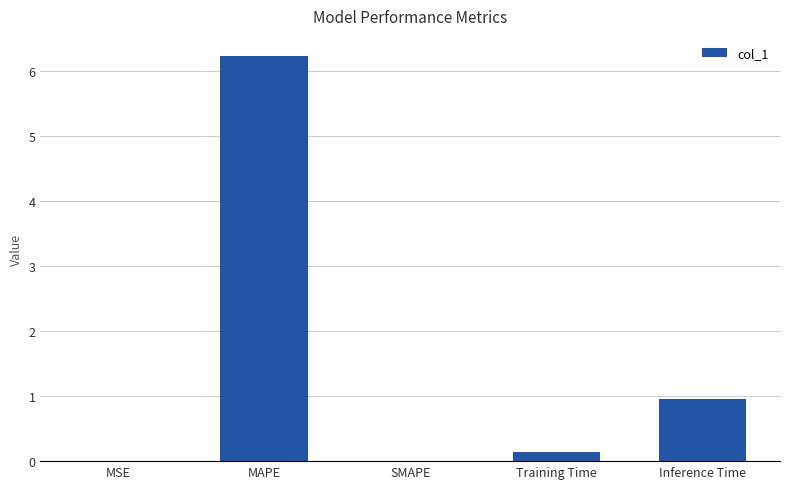

What is the maximum value shown in the chart?

6.2